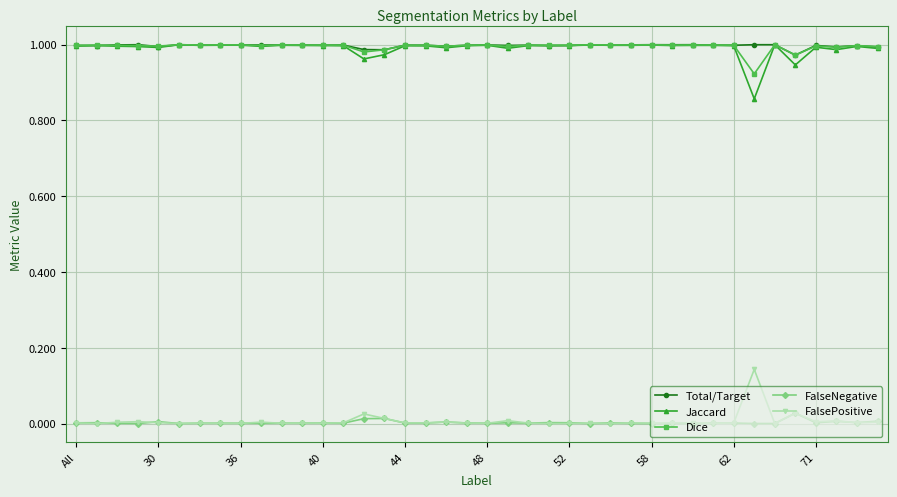

True or false: FalseNegative and Dice cross at least once.

False